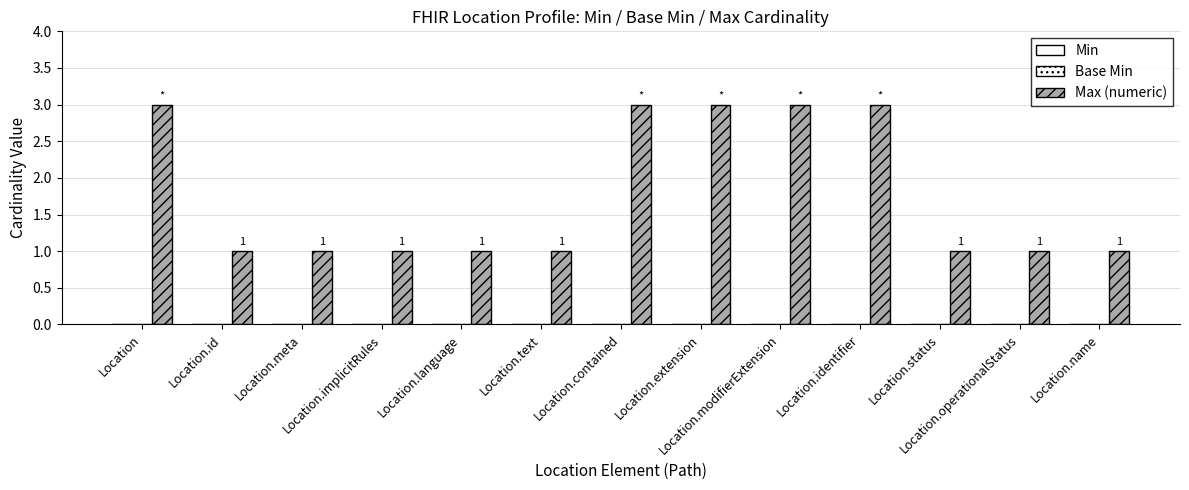

Does the chart contain any negative values?

No